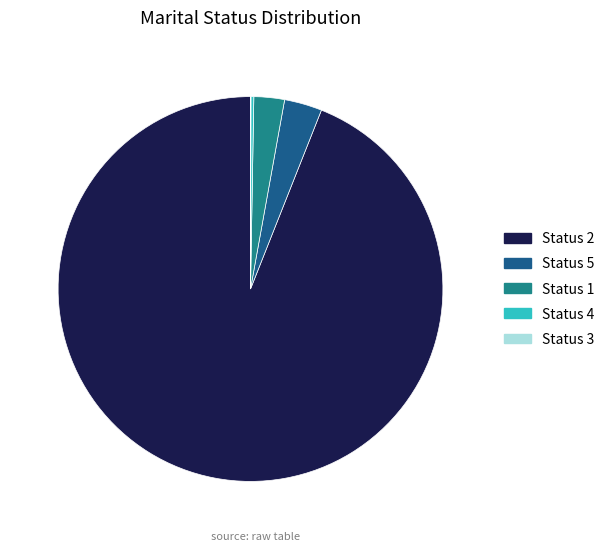

Does any single category account for the majority?

Yes